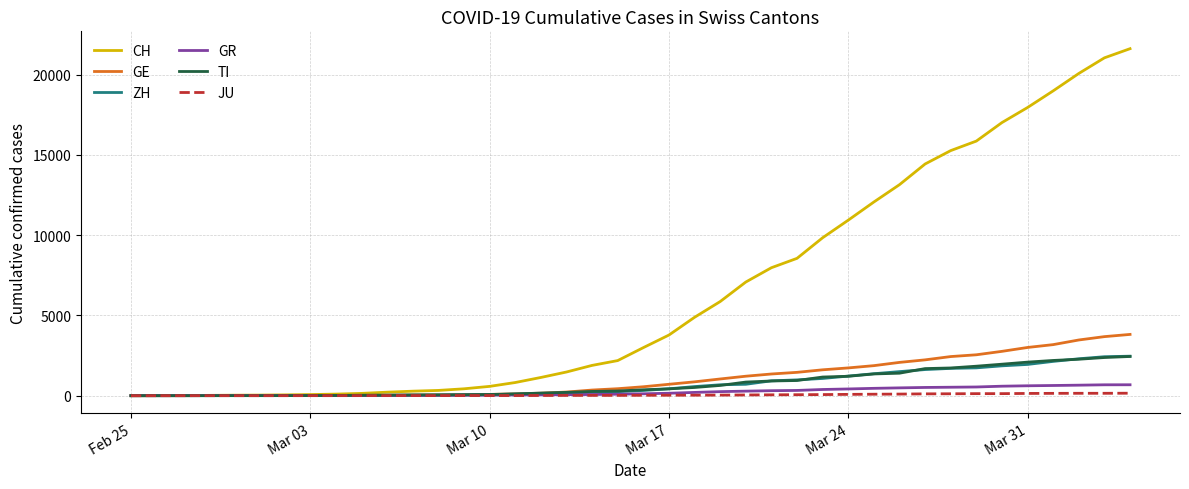

Which series has the widest spread of values?

CH